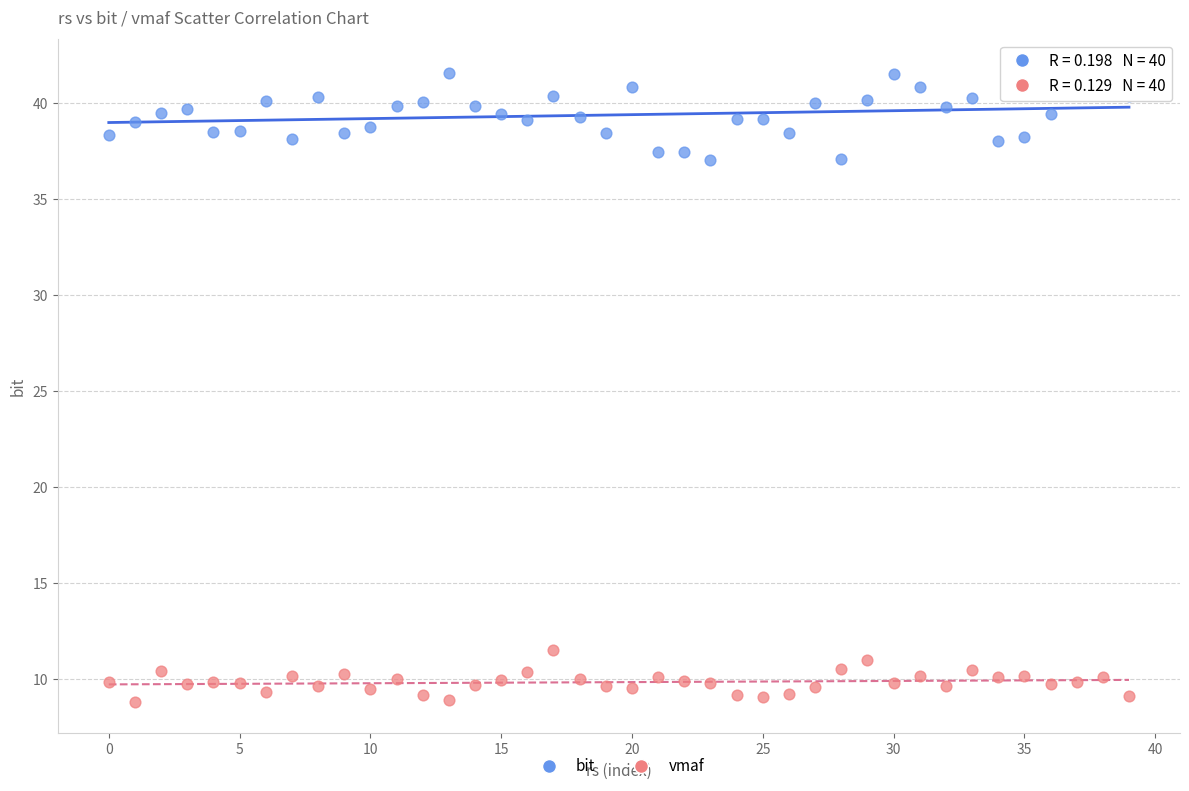

Which series reaches the minimum Y coordinate?

vmaf